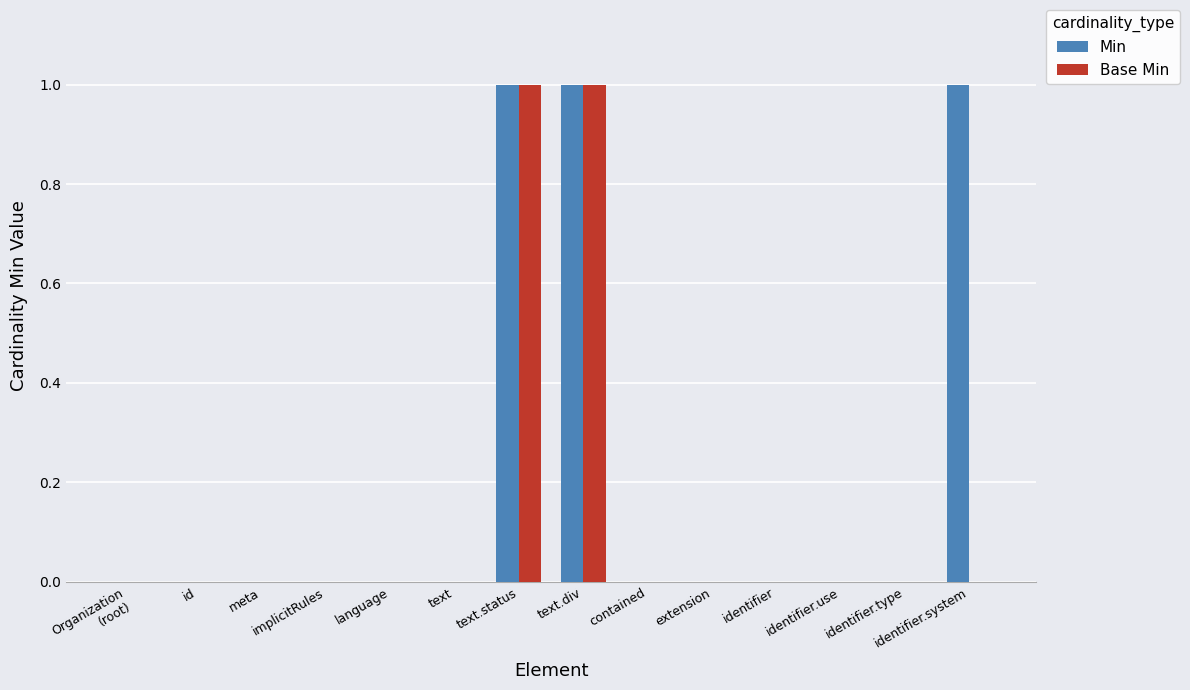

Between text.div and identifier.system, which series saw the biggest shift?

Base Min